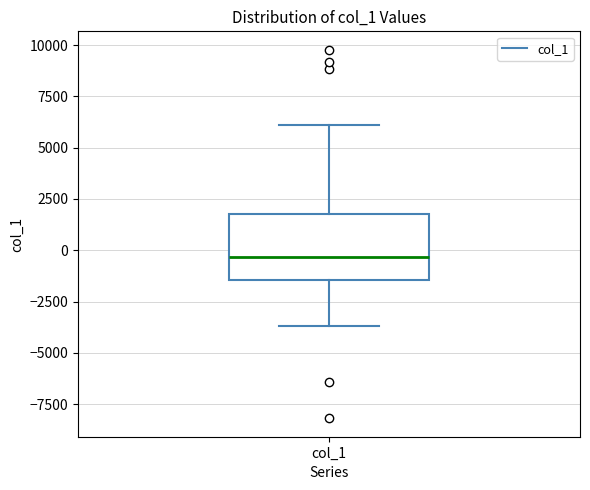

Transcribe this box plot: give where the median line is, the range the box spans, and where the two whiskers end, as read against the y-axis. The values are not printed on the chart, so give them approximately, as read against the axis.

median -500, box -1500 to 2000, whiskers -3500 to 6000